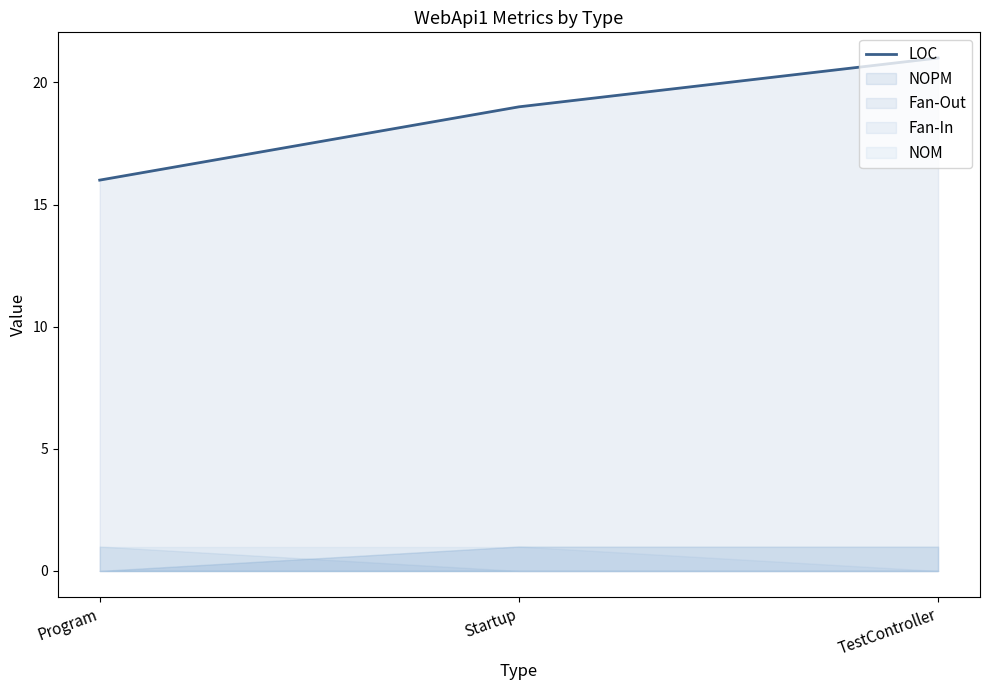

What is the change in value from Program to TestController?

+5